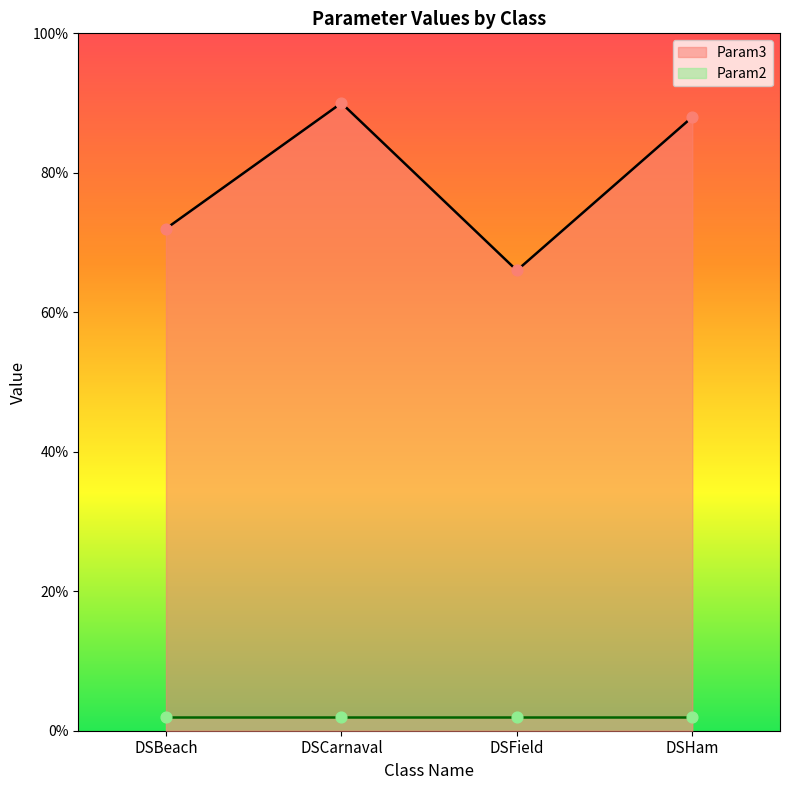

What is the ratio of the value at DSCarnaval to the value at DSField?

1.4